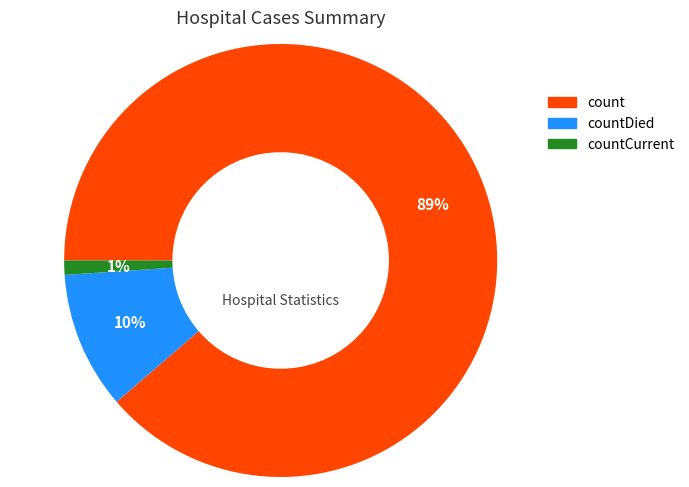

To the nearest percent, what is the average slice percentage?

33%